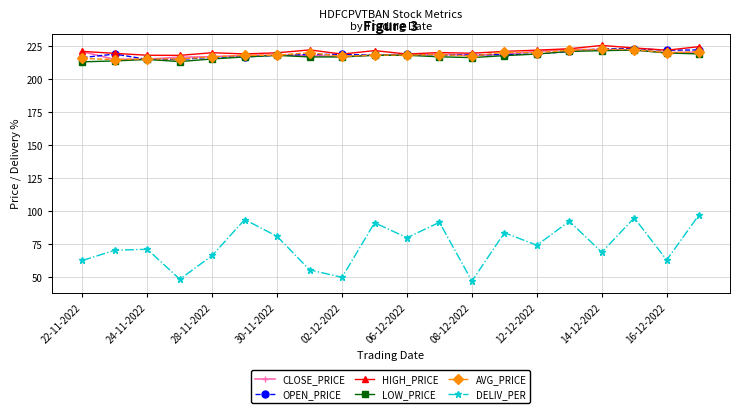

True or false: HIGH_PRICE has more than 1 points higher than both neighbors.

True